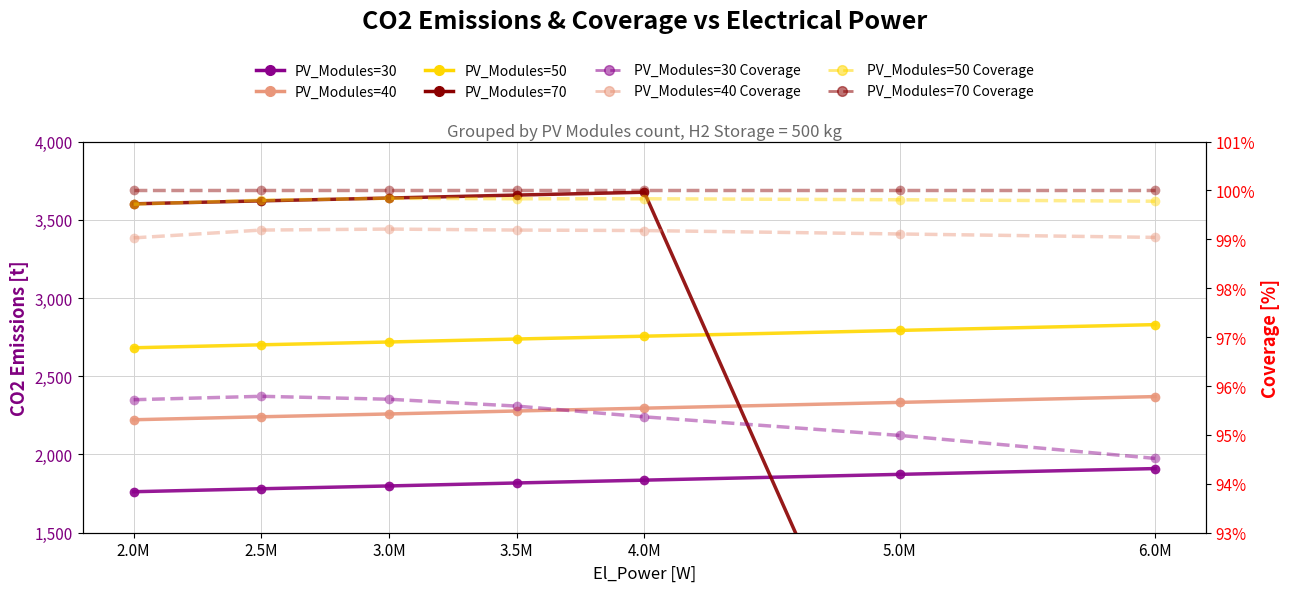

Between 5.0M and 6.0M, which series saw the biggest shift?

PV_Modules=30